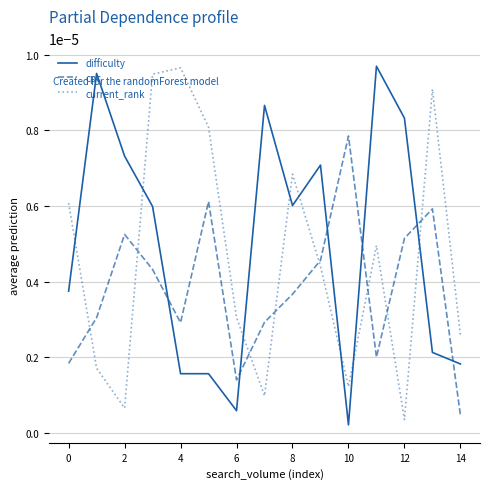

List the series in order of their overall mean, highest first.

difficulty, current_rank, cpc